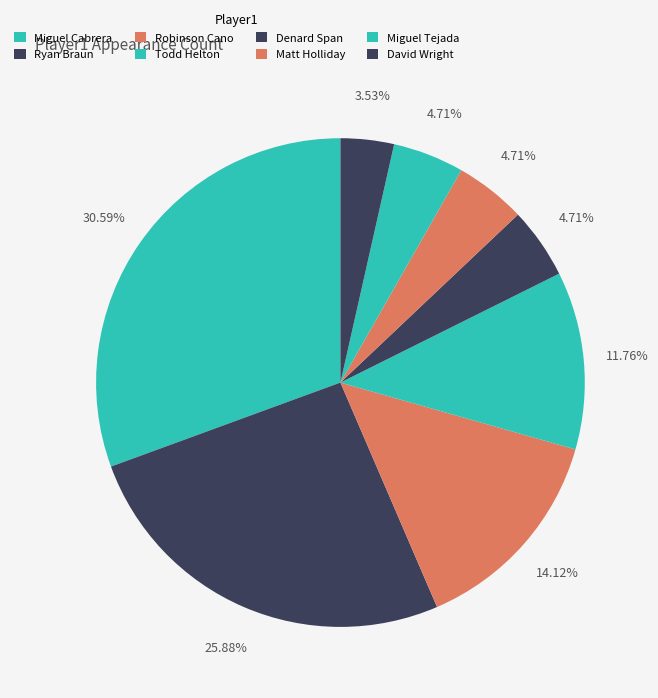

Does Ryan Braun represent more than half of the total?

No